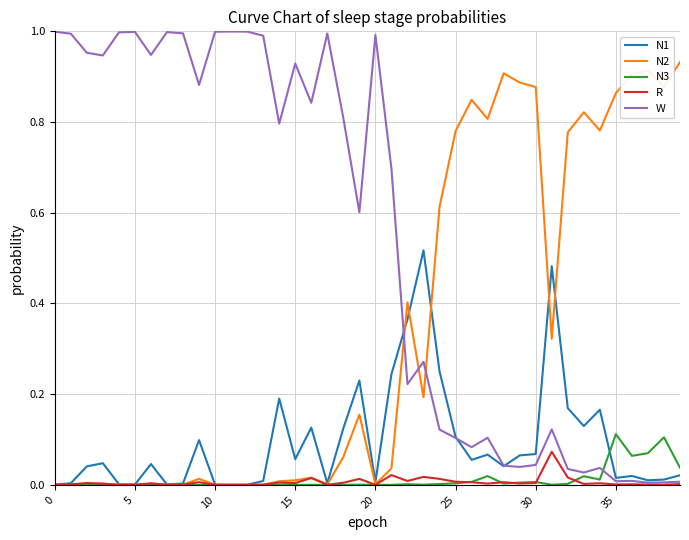

After their last crossing, which series has the higher values: W or N2?

N2